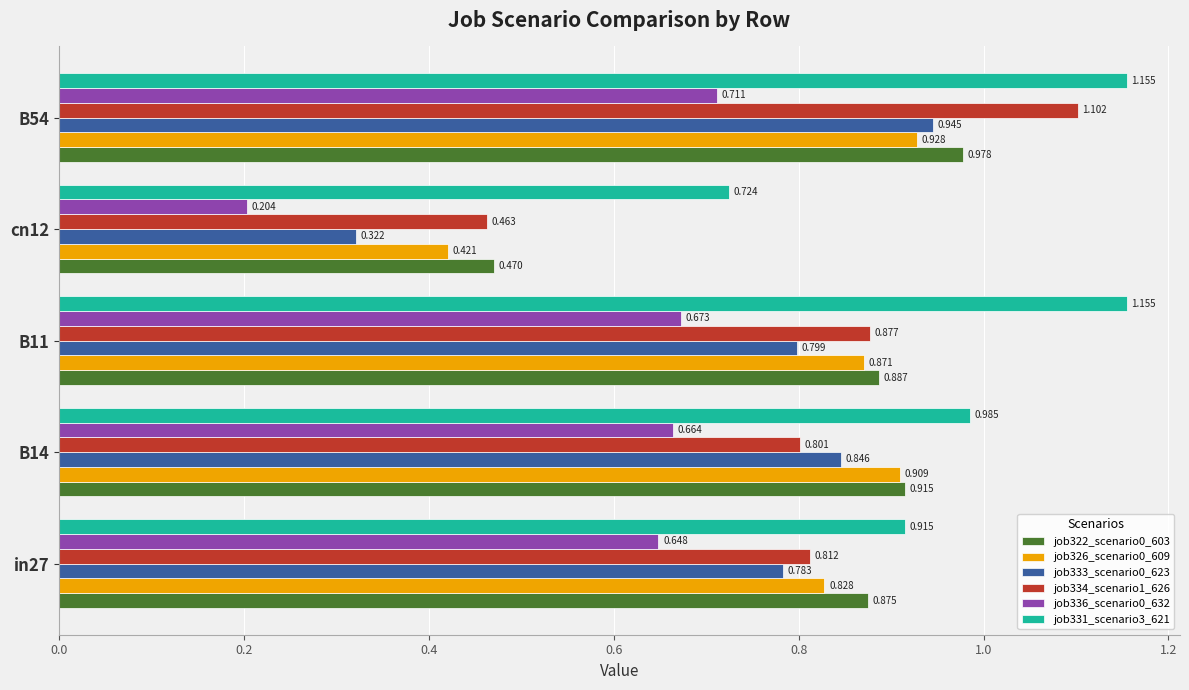

Is the value of job322_scenario0_603 at in27 greater than the value of job334_scenario1_626 at in27?

Yes